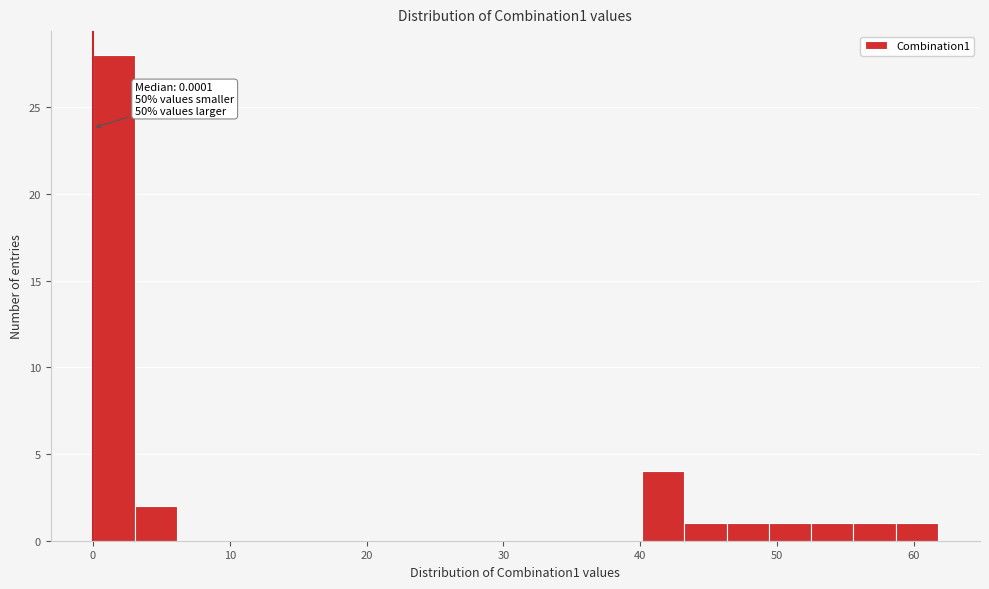

Around what value on the x-axis is the tallest bar? Give the approximate position of its centre, as read against the axis.

2